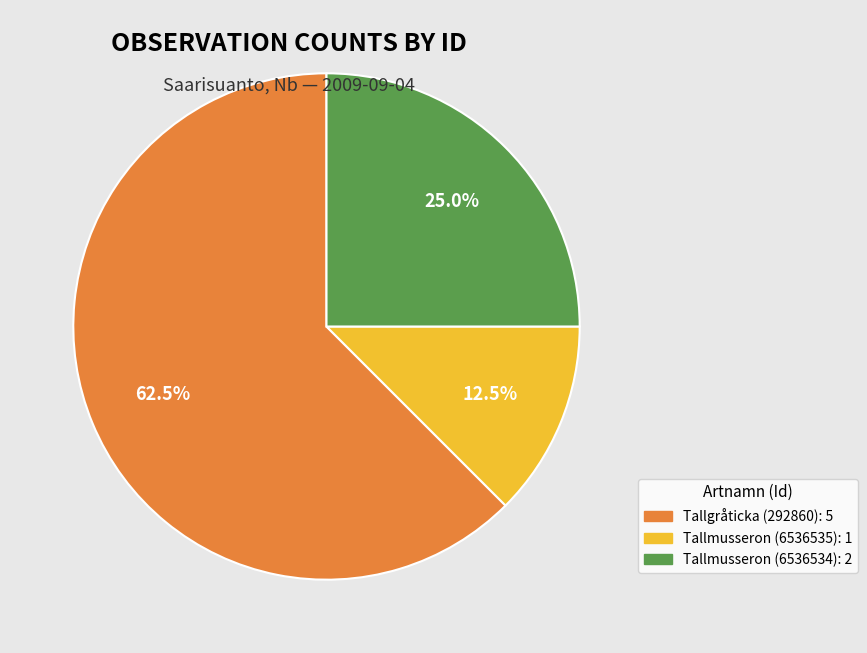

What is the total percentage of Tallmusseron (6536535) and Tallmusseron (6536534)?

37.5%